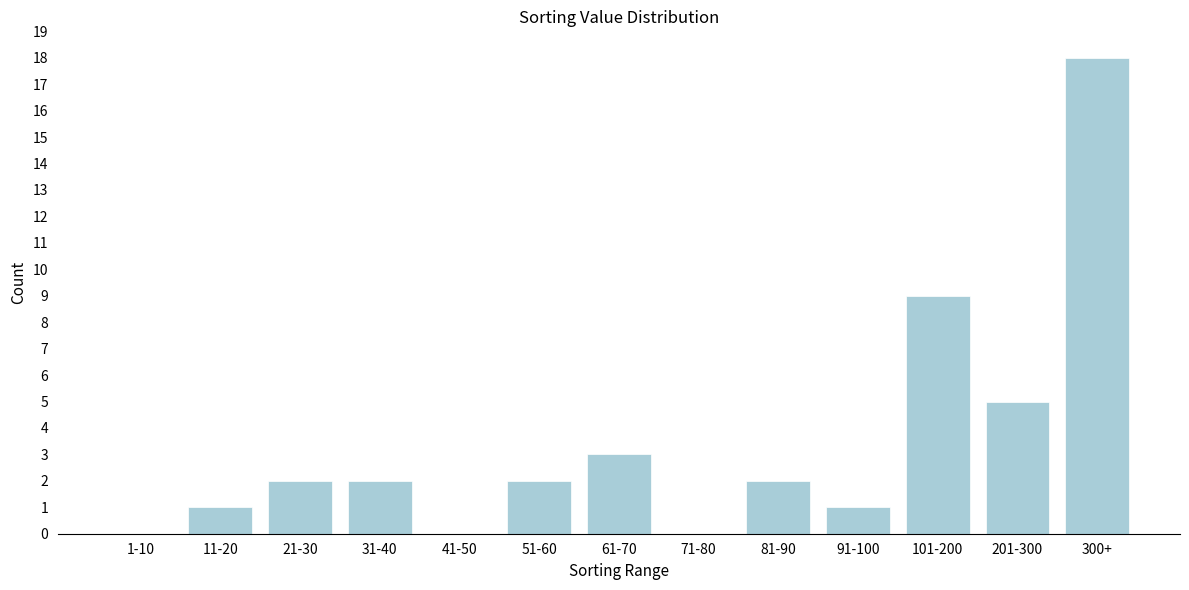

Reading left to right, transcribe all the data shown in this chart.

1-10=0	11-20=1	21-30=2	31-40=2	41-50=0	51-60=2	61-70=3	71-80=0	81-90=2	91-100=1	101-200=9	201-300=5	300+=18